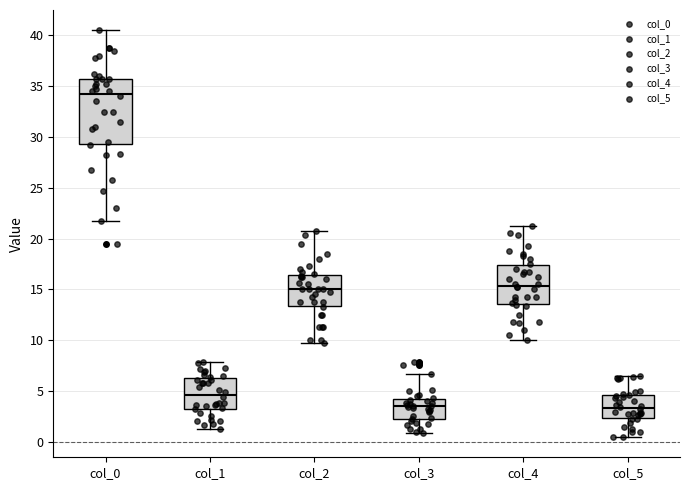

Reading left to right, transcribe this box plot: for each box, give where its median line is, the range the box spans, and where its two whiskers end, as read against the y-axis. The values are not printed on the chart, so give them approximately, as read against the axis.

col_0: median 34.5, box 29.5 to 36.0, whiskers 22.0 to 40.5
col_1: median 4.5, box 3.0 to 6.5, whiskers 1.5 to 8.0
col_2: median 15.0, box 13.5 to 16.5, whiskers 10.0 to 21.0
col_3: median 3.5, box 2.5 to 4.0, whiskers 1.0 to 6.5
col_4: median 15.5, box 13.5 to 17.5, whiskers 10.0 to 21.5
col_5: median 3.5, box 2.5 to 4.5, whiskers 0.5 to 6.5